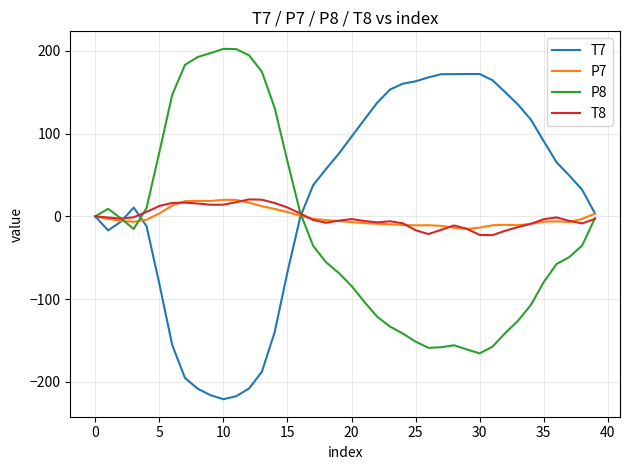

Which series has the largest total across all categories?

T7